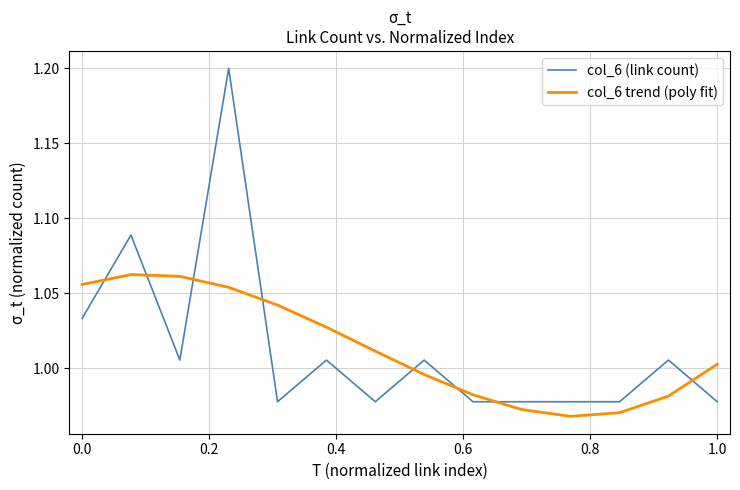

True or false: col_6 trend (poly fit) and col_6 (link count) cross at least once.

True